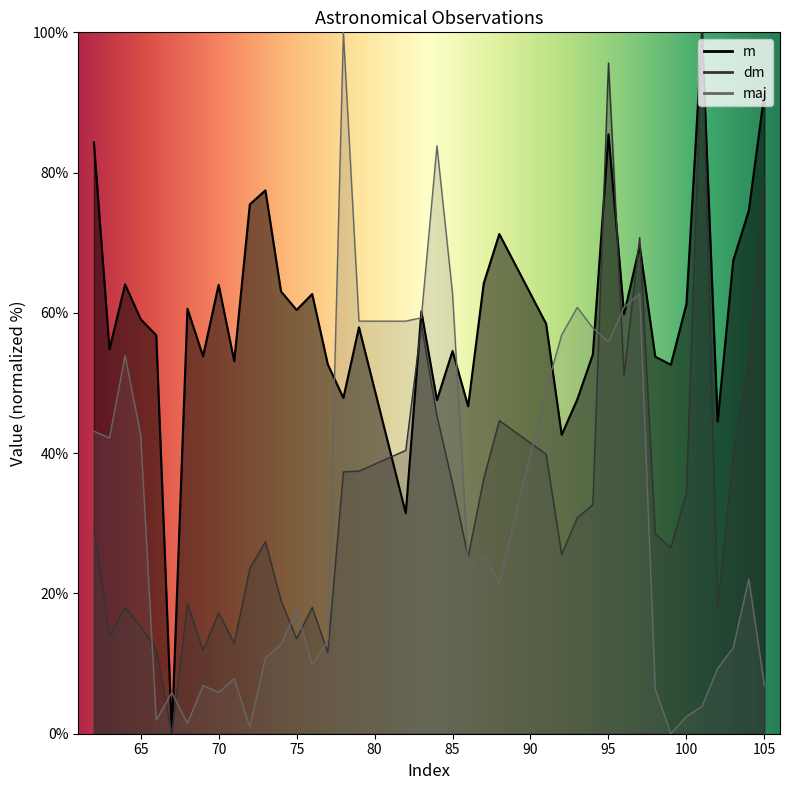

How many values in the dm series exceed 29?

20